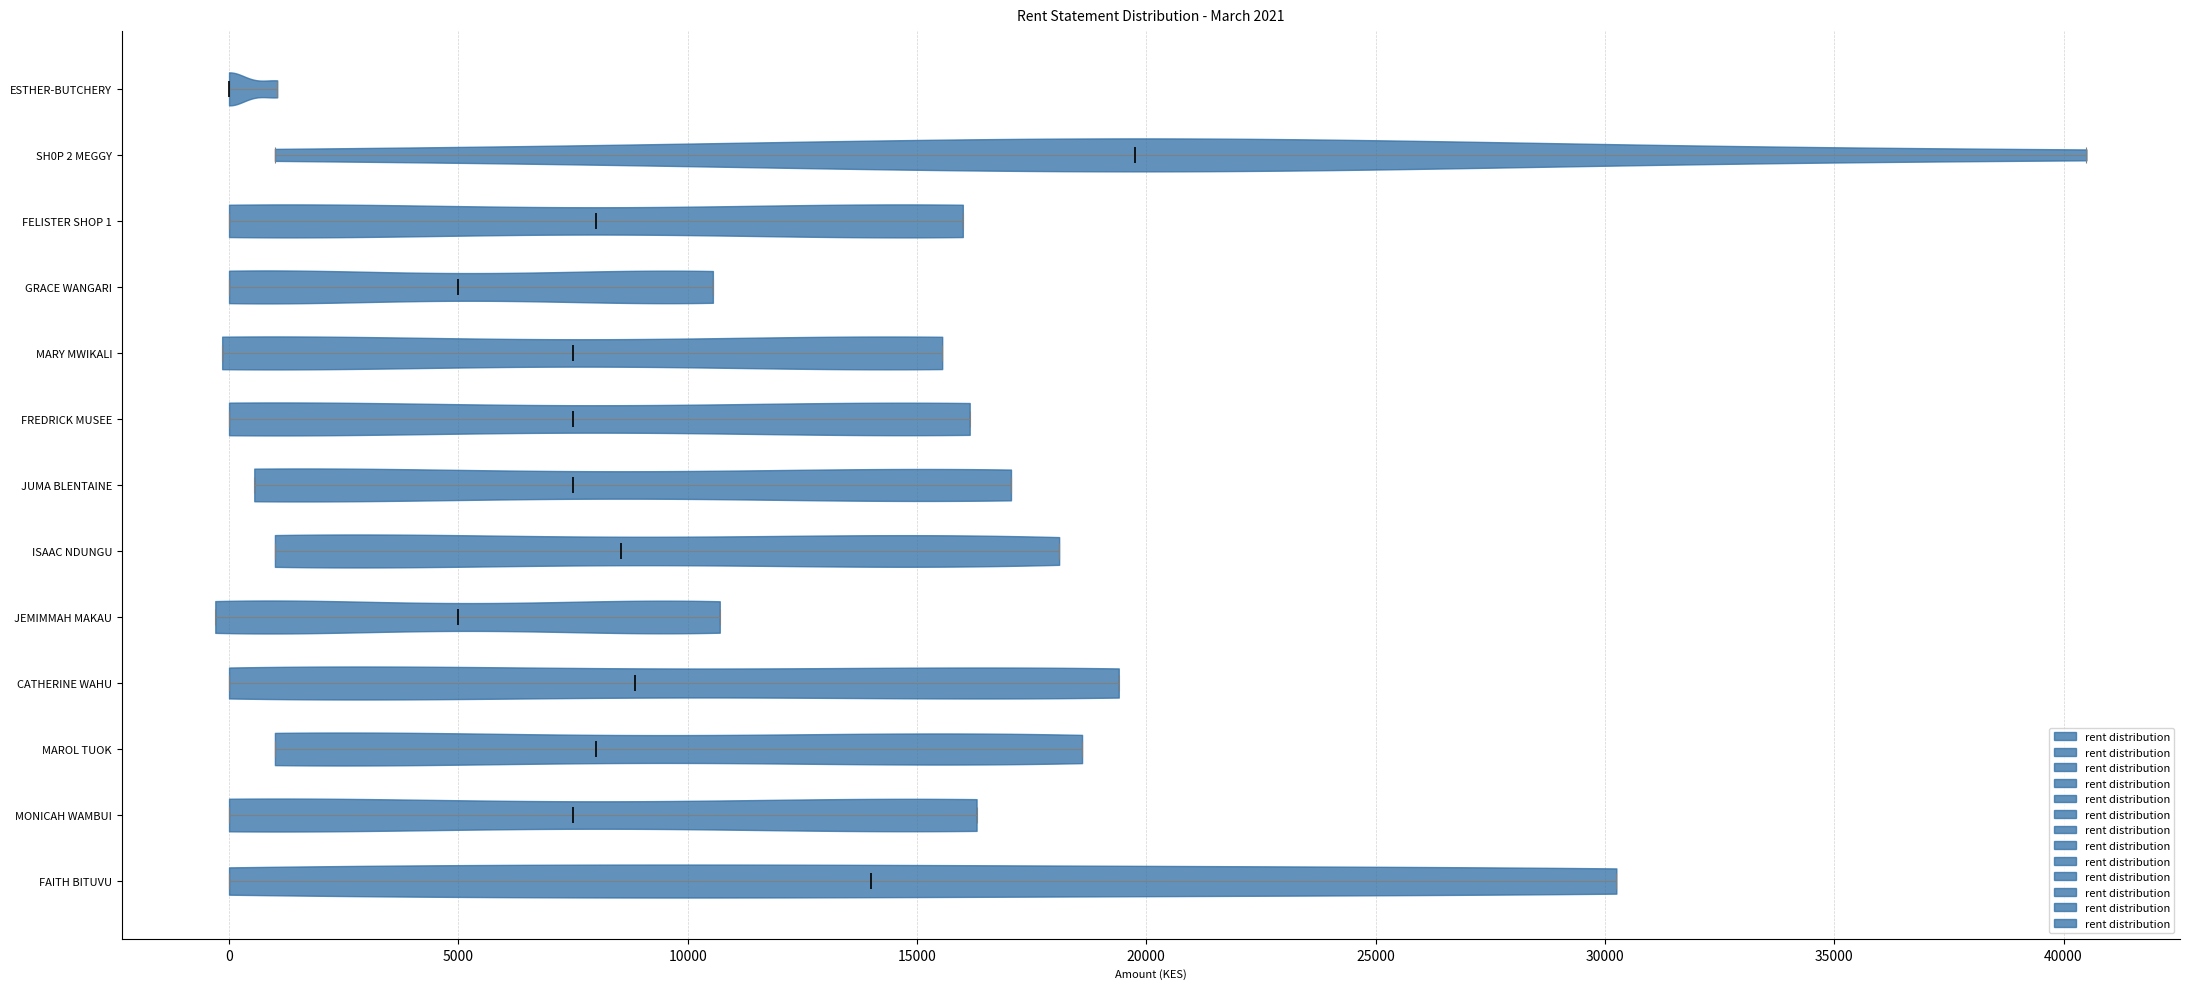

Which violin has the furthest to the right median line?

SH0P 2 MEGGY